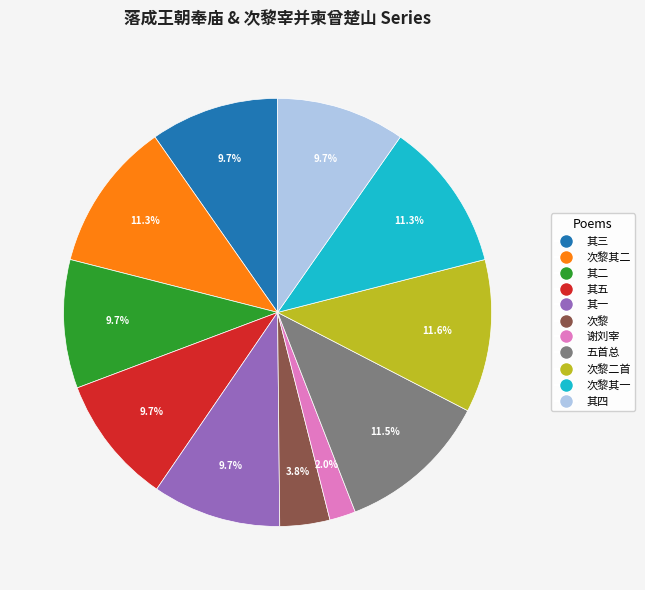

Does any single category account for the majority?

No